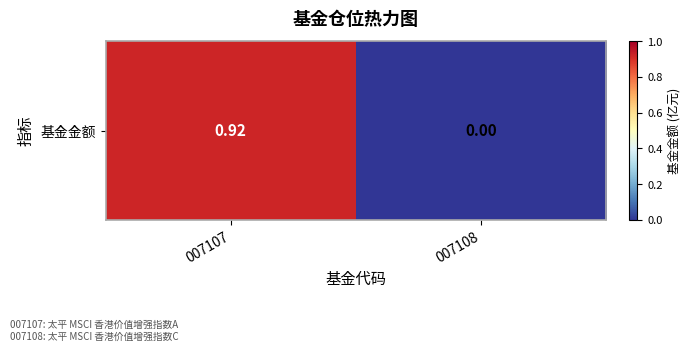

Count the number of data series in this chart.

1